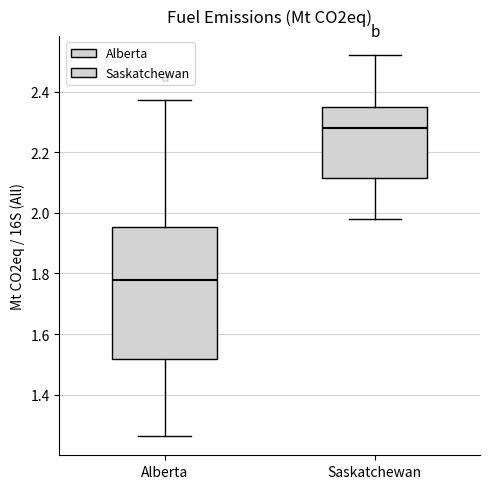

Reading left to right, read every box against the y-axis: the position of its median line, the range the box covers, and the ends of its whiskers. The values are not printed on the chart, so give them approximately, as read against the axis.

Alberta: median 1.78, box 1.52 to 1.96, whiskers 1.26 to 2.38
Saskatchewan: median 2.28, box 2.12 to 2.36, whiskers 1.98 to 2.52